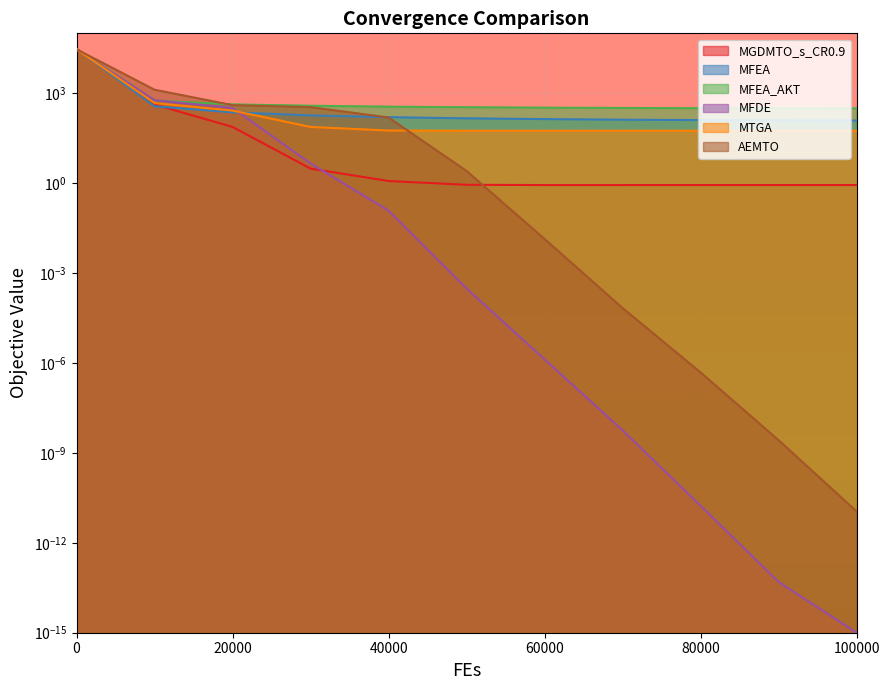

Reading left to right, list all the values displayed in this chart.

MGDMTO_s_CR0.9: 0=30494.8	10000=422.3	20000=75.3	30000=3.1	40000=1.2	50000=0.9	60000=0.9	70000=0.9	80000=0.9	90000=0.9	100000=0.9
MFEA: 0=29856.4	10000=366.7	20000=230.4	30000=182.7	40000=159.2	50000=145.5	60000=137.4	70000=131.1	80000=127.5	90000=124.7	100000=122.9
MFEA_AKT: 0=29706.9	10000=569.5	20000=426.5	30000=382.7	40000=357.2	50000=341.5	60000=330.9	70000=323.8	80000=317.3	90000=313.9	100000=311.4
MFDE: 0=29075.9	10000=585.6	20000=323.1	30000=4.6	40000=0.1	50000=0.0	60000=0.0	70000=0.0	80000=0.0	90000=0.0	100000=0.0
MTGA: 0=29266.5	10000=471.2	20000=264.5	30000=75.3	40000=57.1	50000=56.4	60000=56.3	70000=56.3	80000=56.3	90000=56.3	100000=56.3
AEMTO: 0=29395.5	10000=1310.9	20000=401.8	30000=343.5	40000=155.1	50000=2.5	60000=0.0	70000=0.0	80000=0.0	90000=0.0	100000=0.0